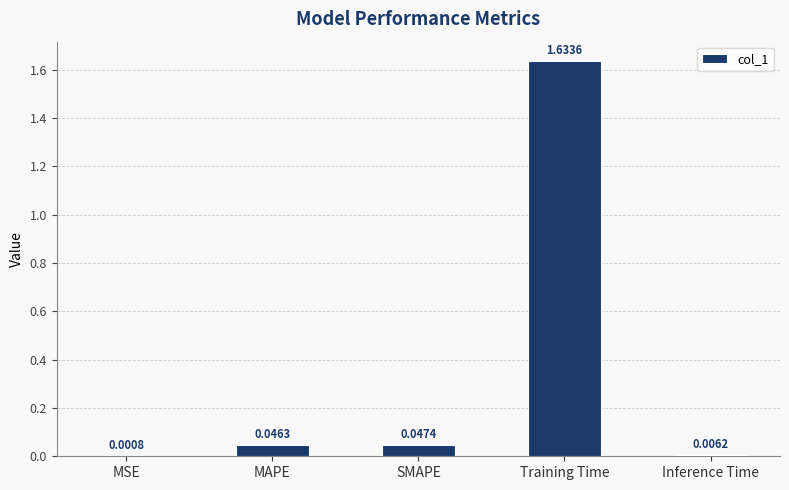

Are the bars horizontal?

No